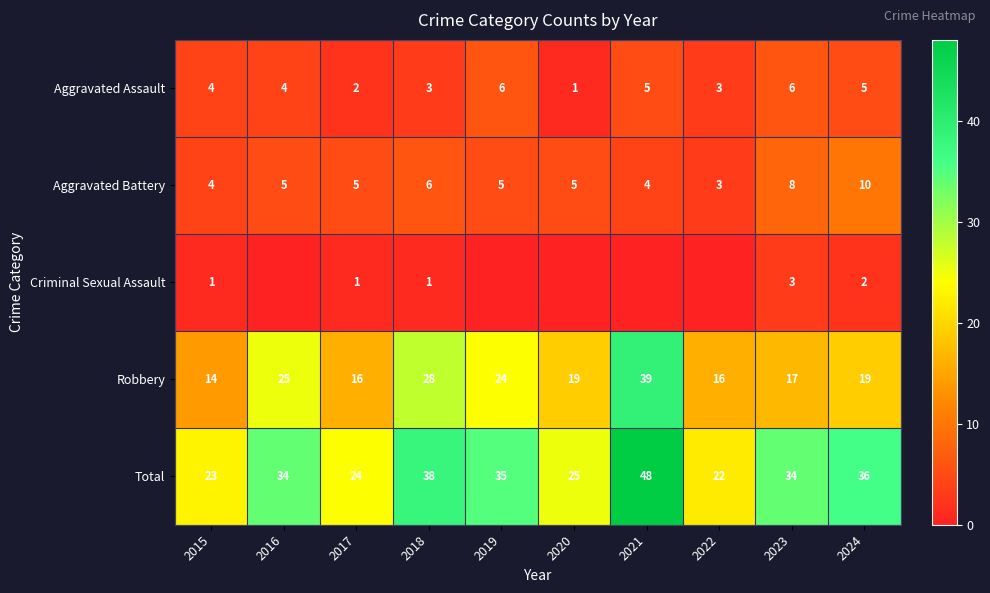

What is the difference between the second highest and minimum values in the Robbery series?

14